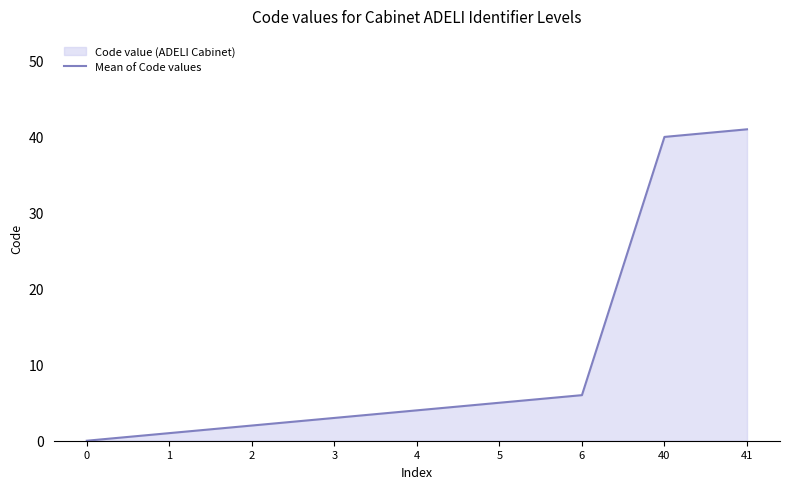

Does the chart display data point markers on the line(s)?

No